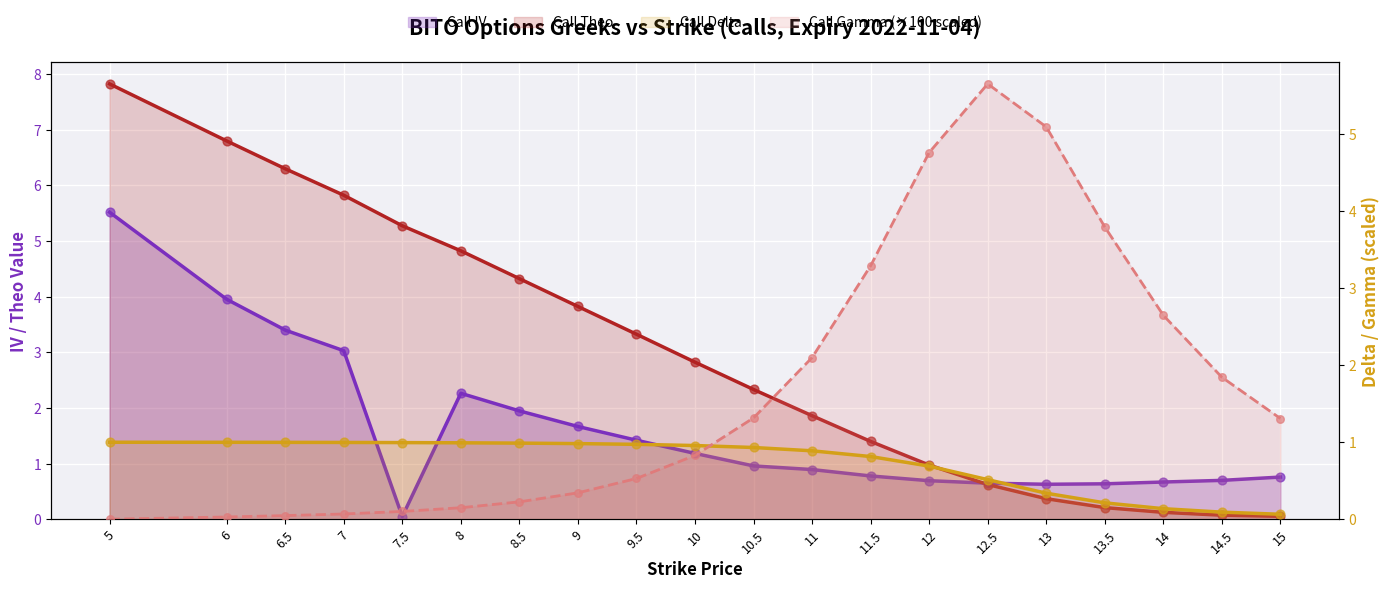

Which series reaches the minimum Y coordinate?

Call Gamma x100